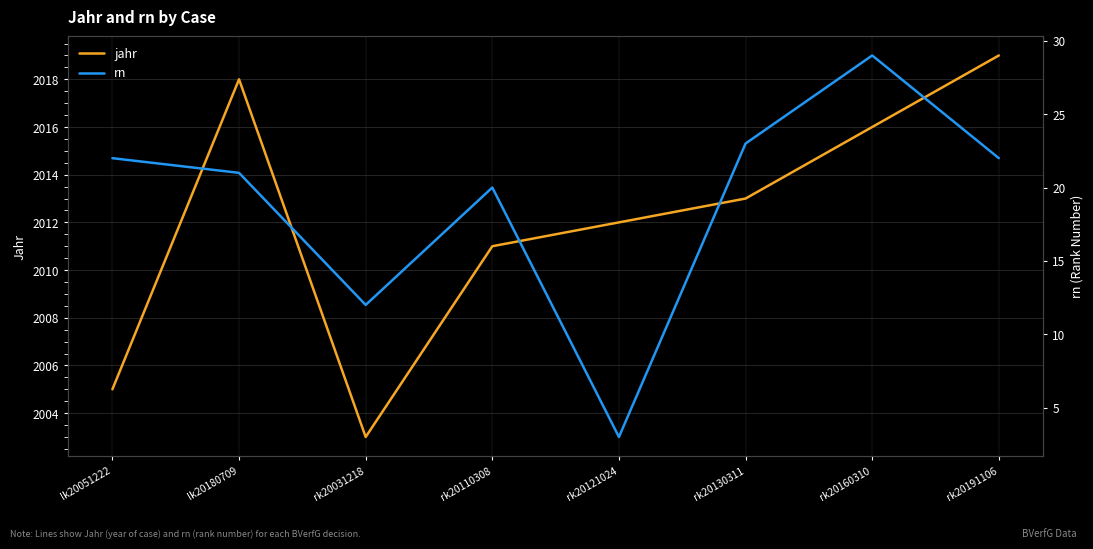

In jahr, how many points are lower than both neighbors (excluding endpoints)?

1